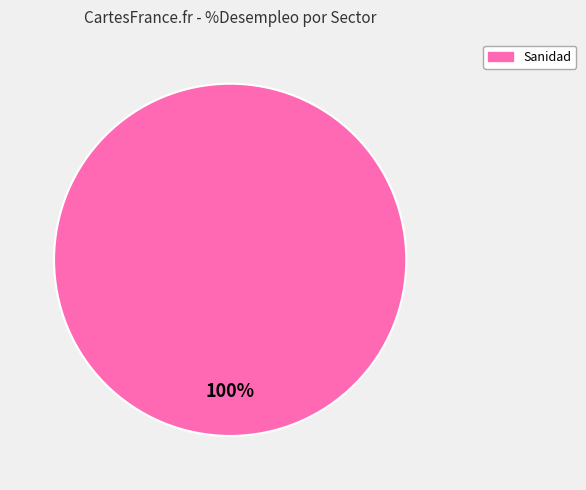

Is there a majority slice in this chart?

Yes